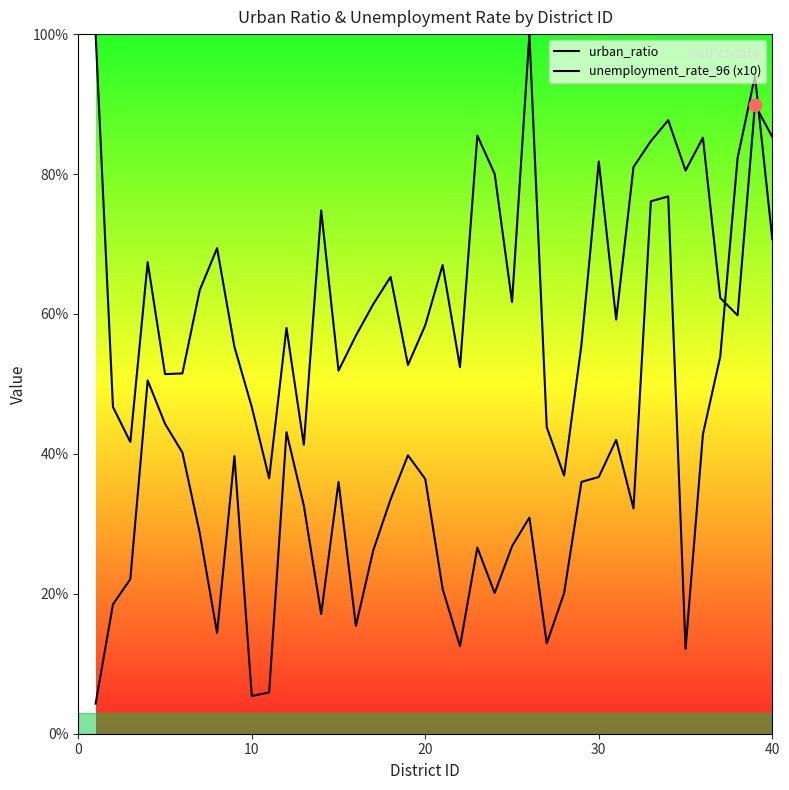

Which series has the largest Y range (max minus min)?

unemployment_rate_96 (x10)